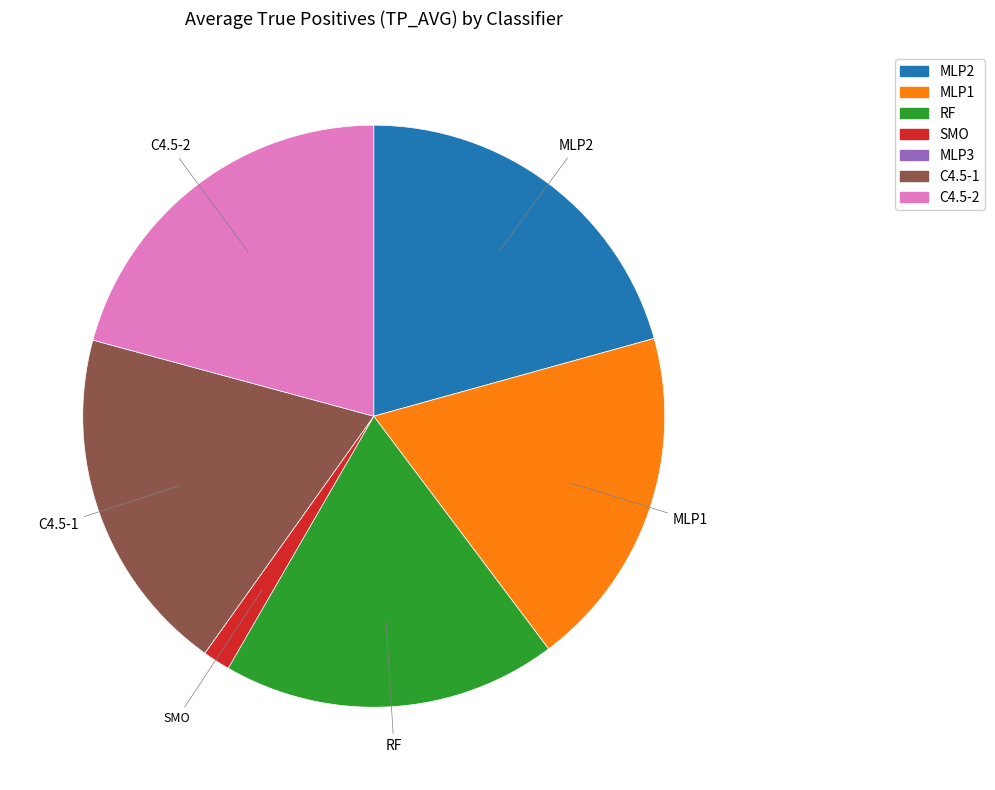

Is there any slice that represents more than half of the pie?

No